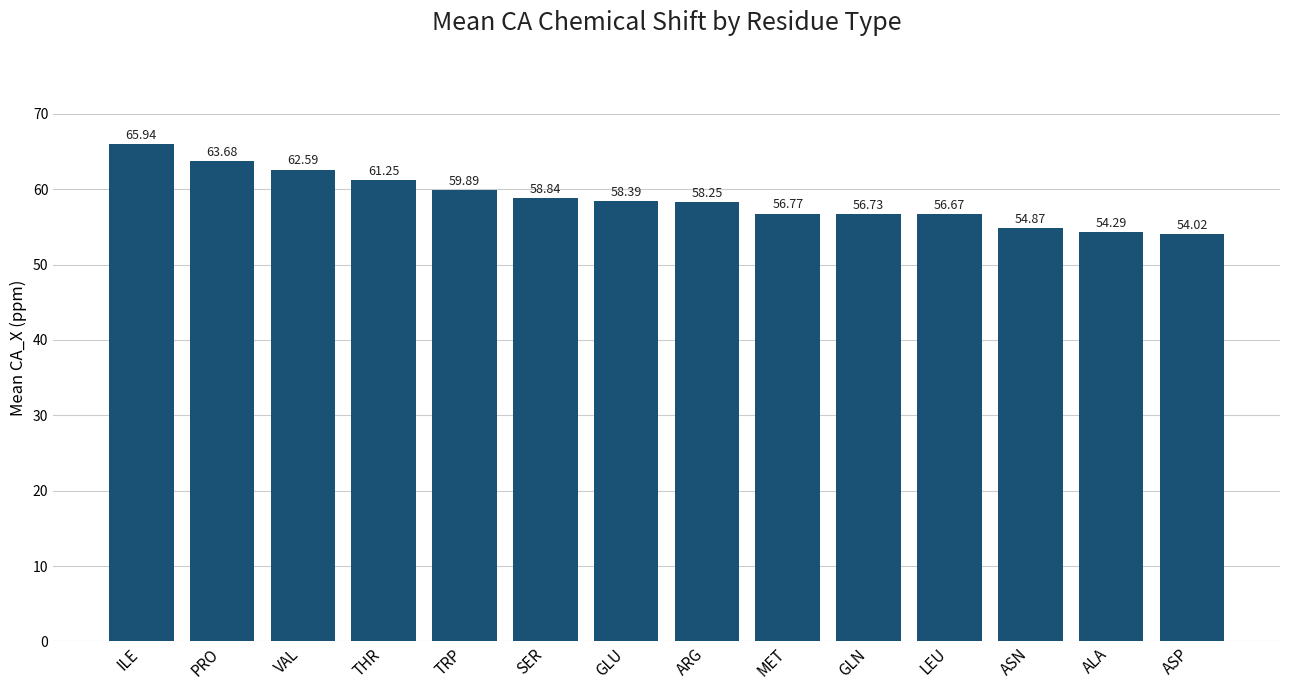

At which label does the data first exceed 58?

ILE